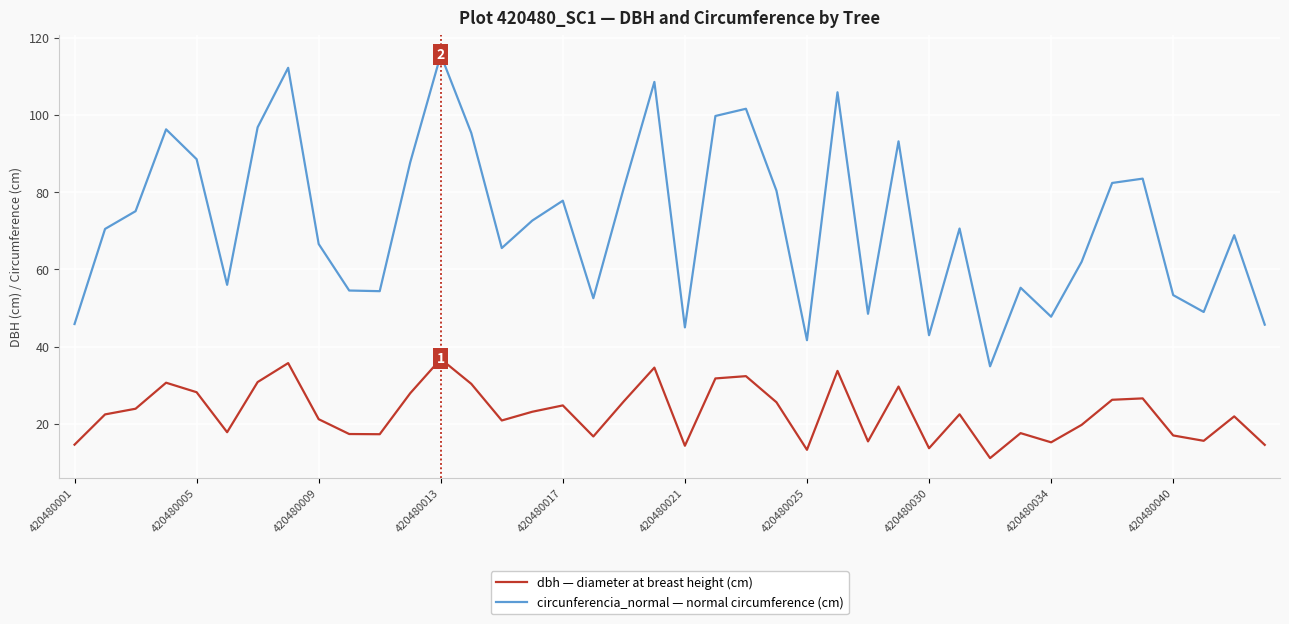

Does the chart display data point markers on the line(s)?

No